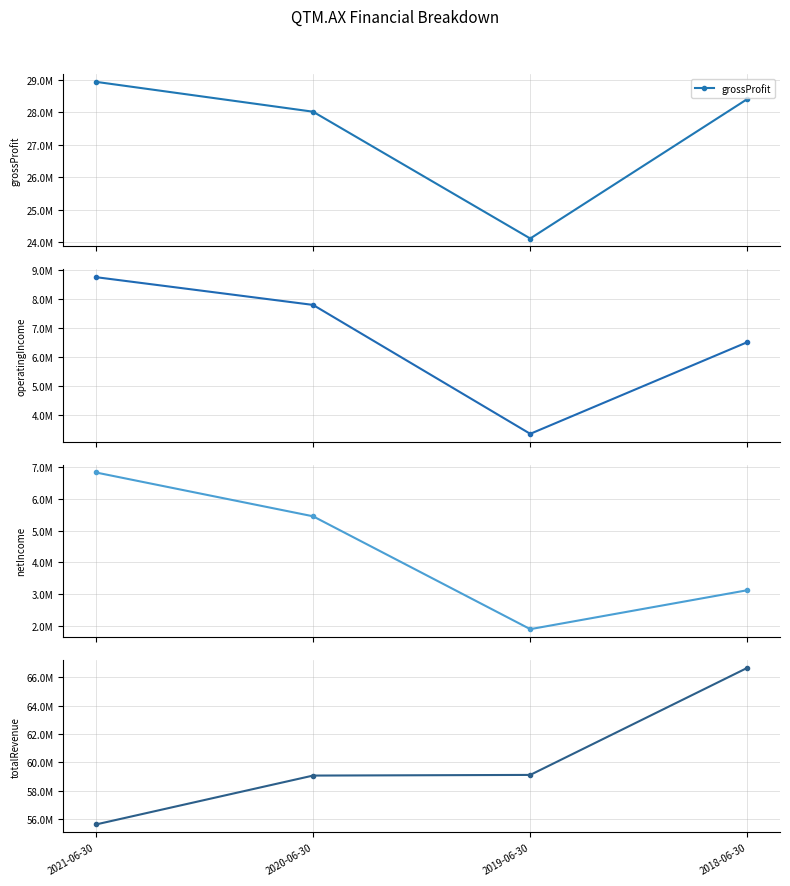

What is the label of the 3rd point from the right?

2020-06-30